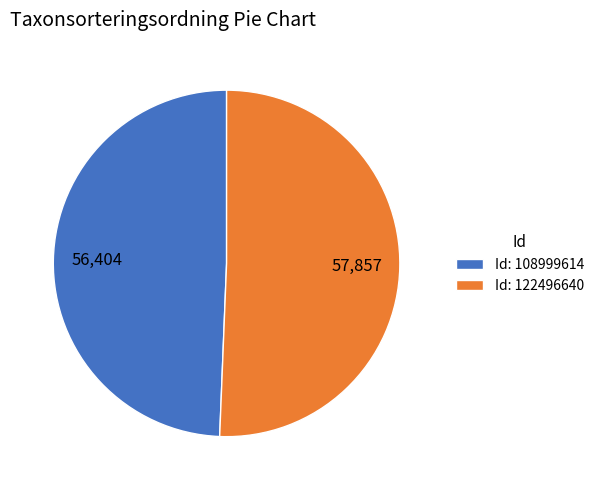

Does Id: 122496640 account for over 50% of the chart?

Yes